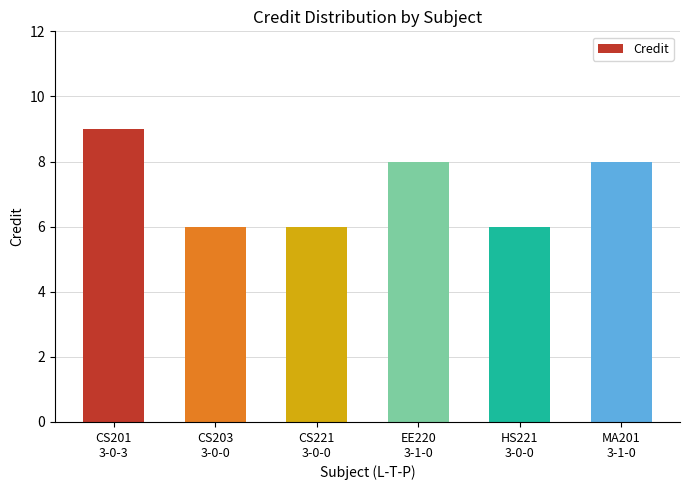

Approximately how many times larger is the value at MA201
3-1-0 compared to CS201
3-0-3?

0.9